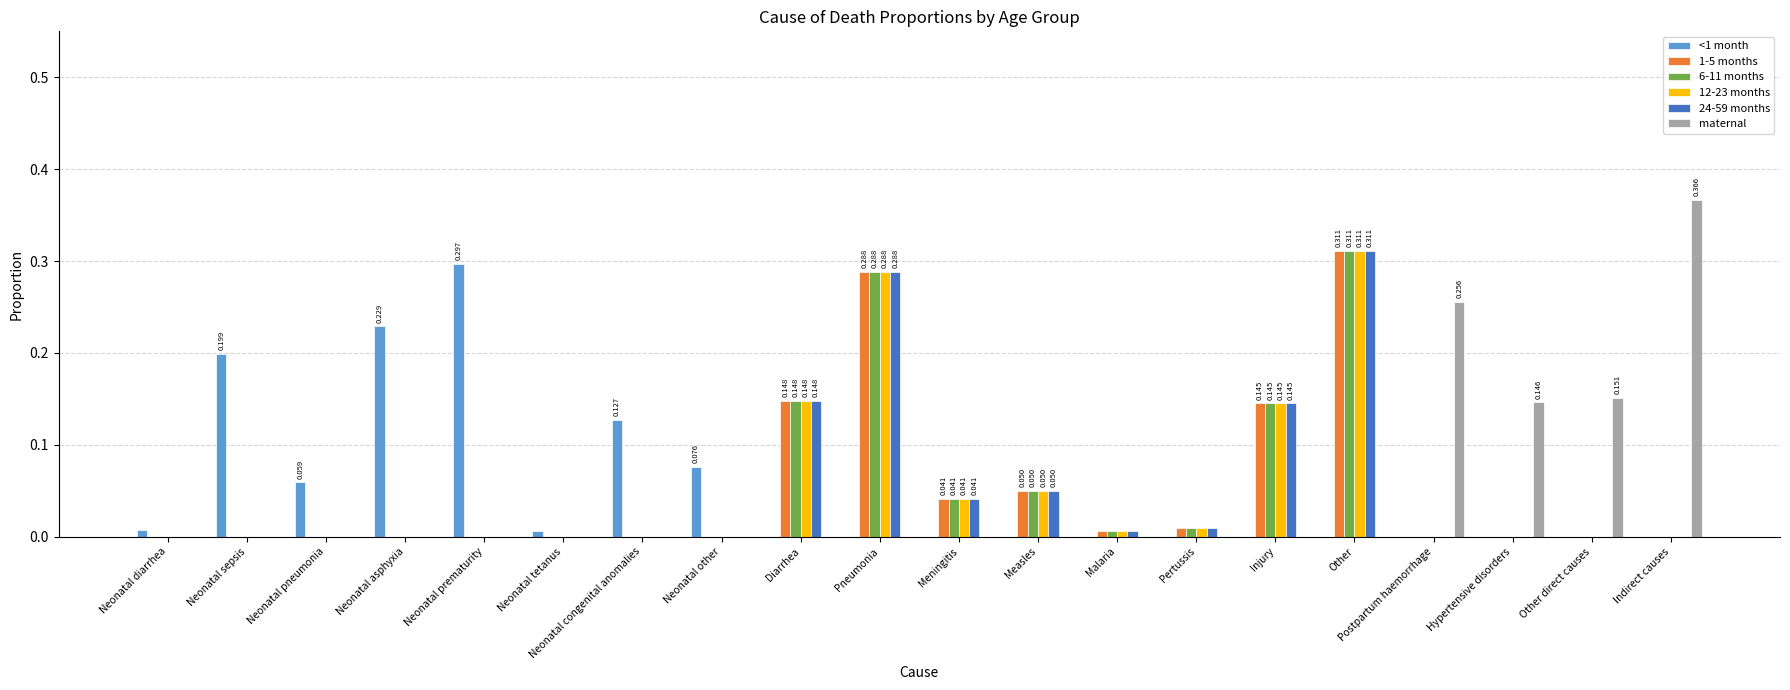

The value of 12-23 months at Neonatal prematurity is 0.1. True or false?

False